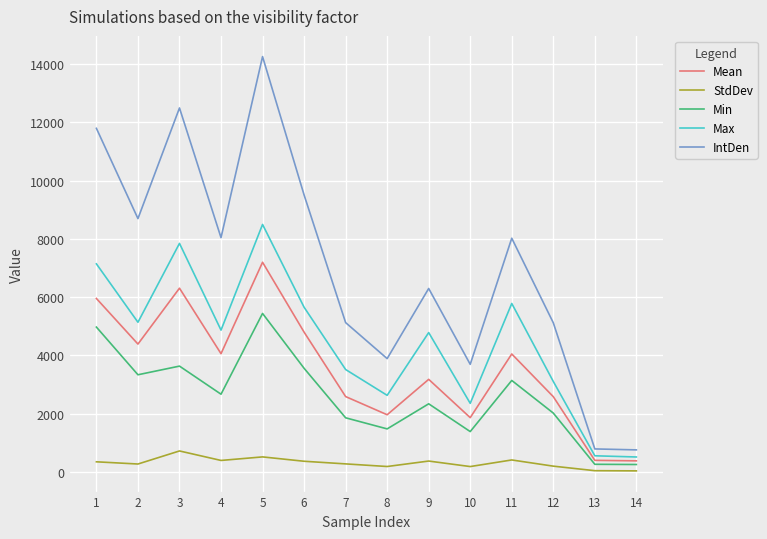

True or false: StdDev has more than 0 interior local peaks.

True